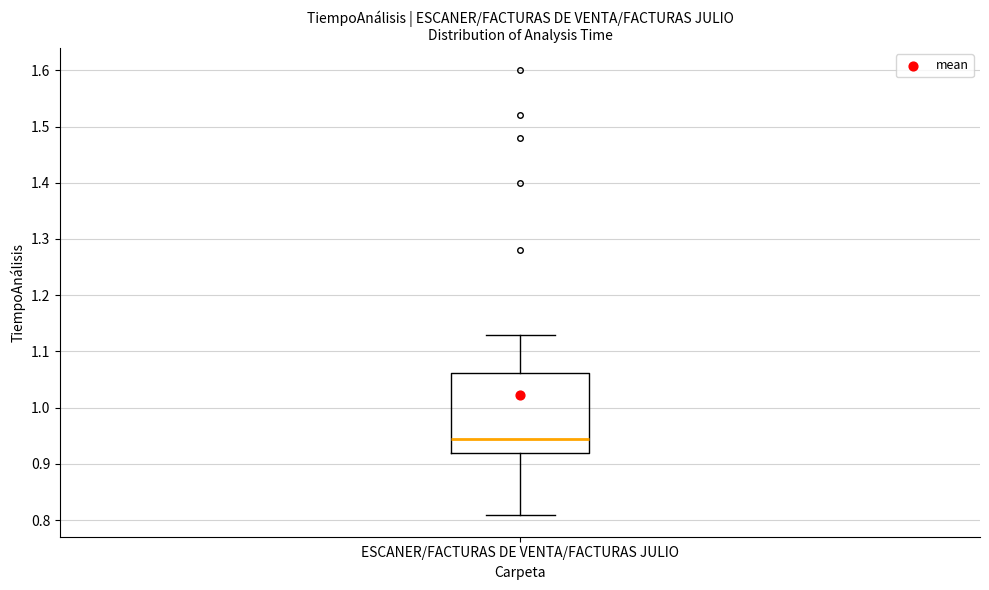

Read this box plot against the y-axis: the position of the median line, the range covered by the box, and the ends of both whiskers. The values are not printed on the chart, so give them approximately, as read against the axis.

median 0.95, box 0.92 to 1.06, whiskers 0.81 to 1.13